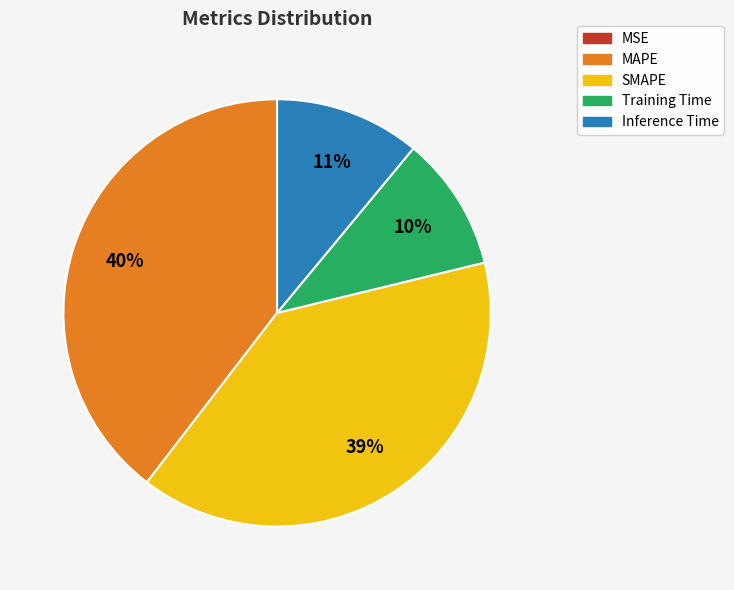

What is the ratio of the value at SMAPE to the value at MAPE?

1.0